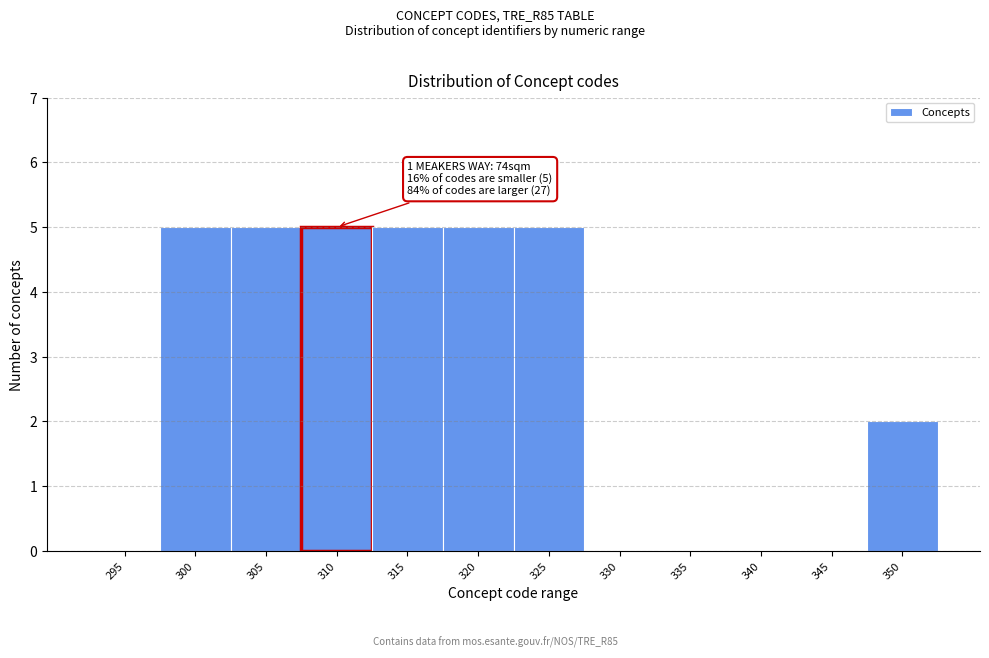

Reading left to right, what are all the values shown in this chart?

295=0	300=5	305=5	310=5	315=5	320=5	325=5	330=0	335=0	340=0	345=0	350=2